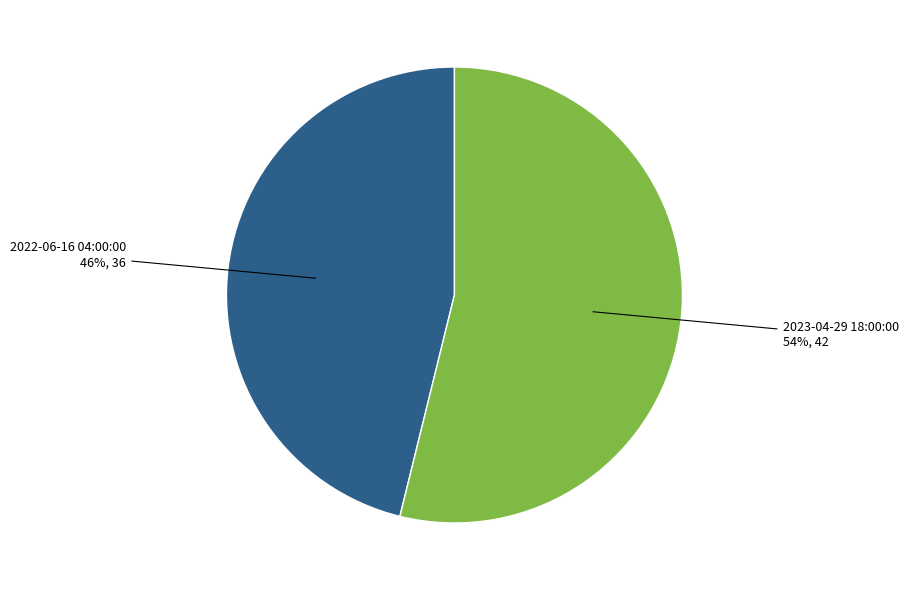

To the nearest percent, what is the difference between the largest and smallest slice percentages?

8%